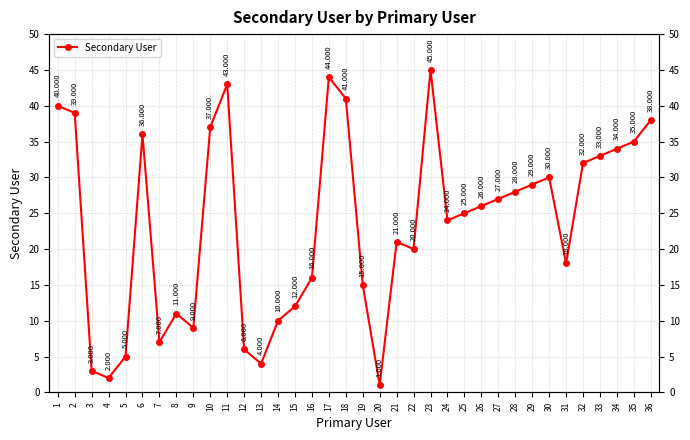

What is the maximum value shown in the chart?

45